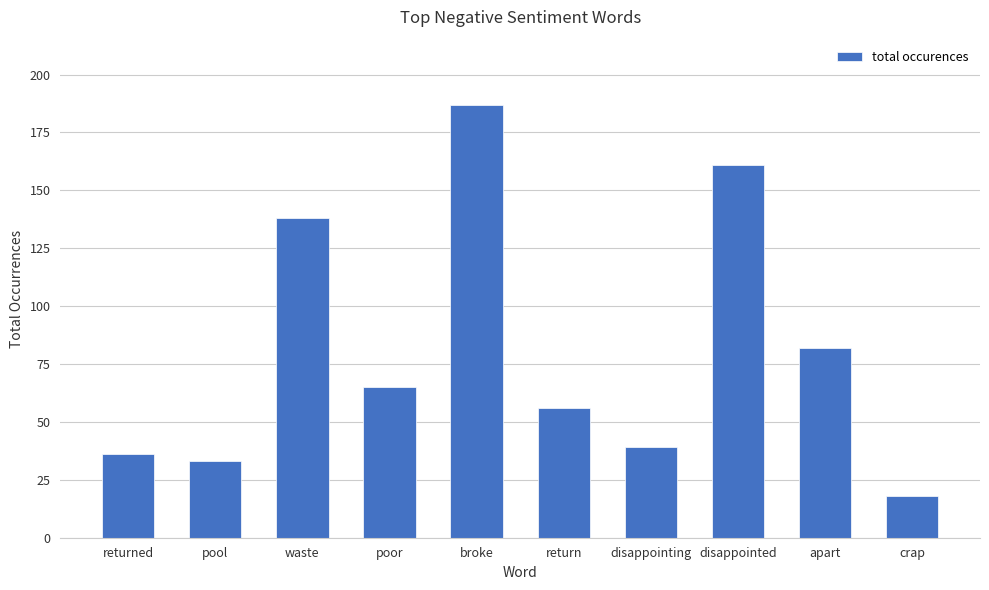

Does the chart contain stacked bars?

No